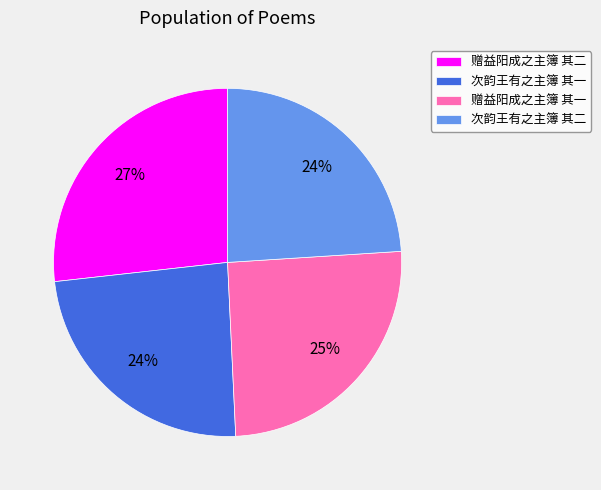

The 赠益阳成之主簿 其二 slice represents 27% of the pie. True or false?

True